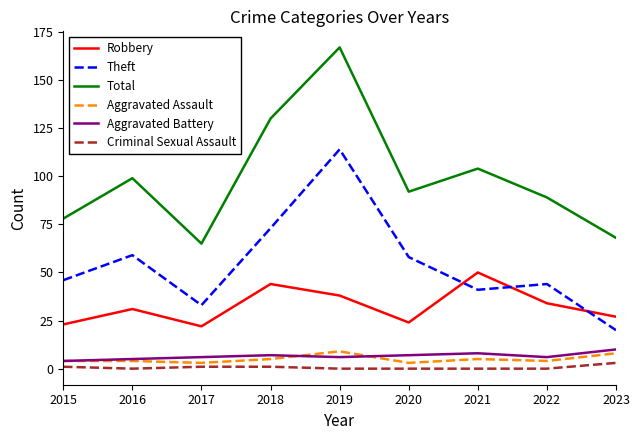

True or false: Aggravated Battery and Criminal Sexual Assault intersect in this chart.

False